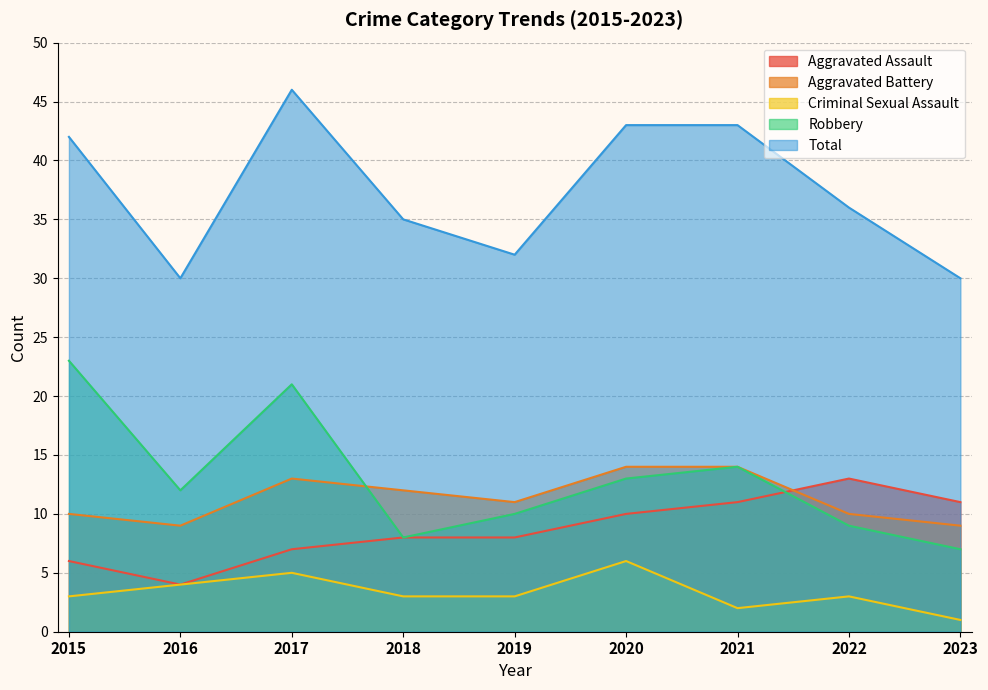

True or false: Robbery and Aggravated Assault cross at least once.

True